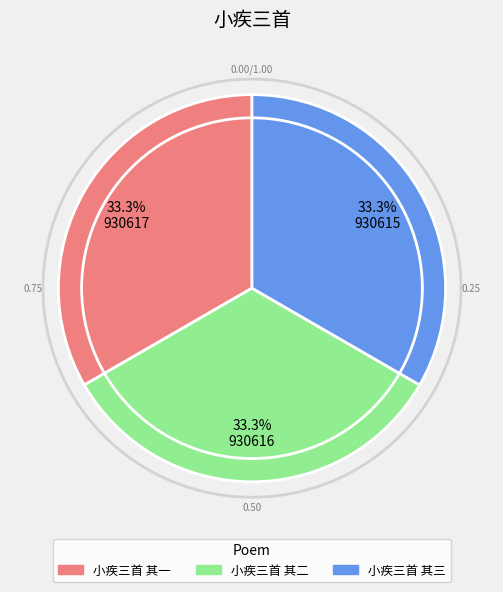

To the nearest percent, what is the combined percentage of 小疾三首 其二 and 小疾三首 其一?

67%